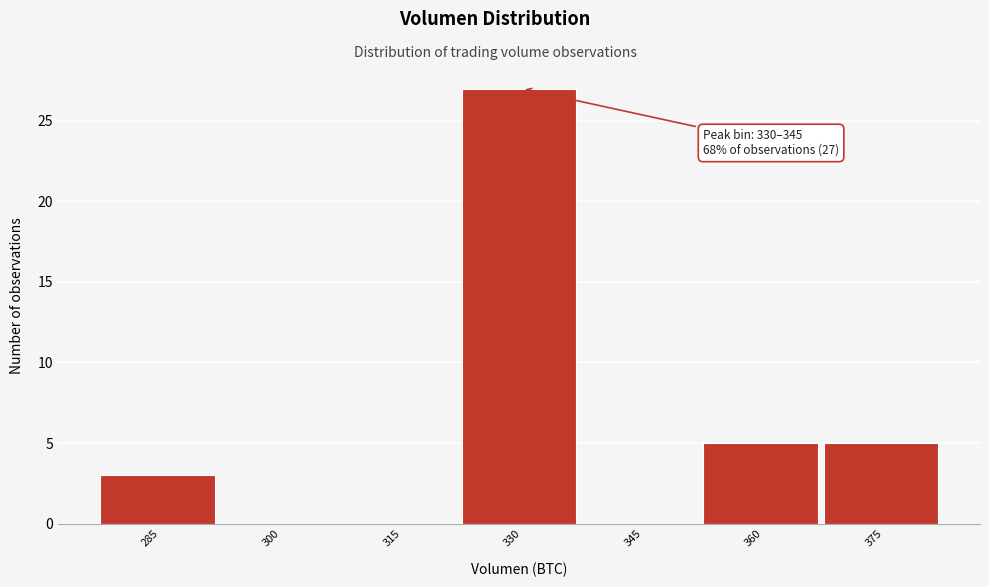

Reading left to right, what are all the values shown in this chart?

285=3	300=0	315=0	330=27	345=0	360=5	375=5